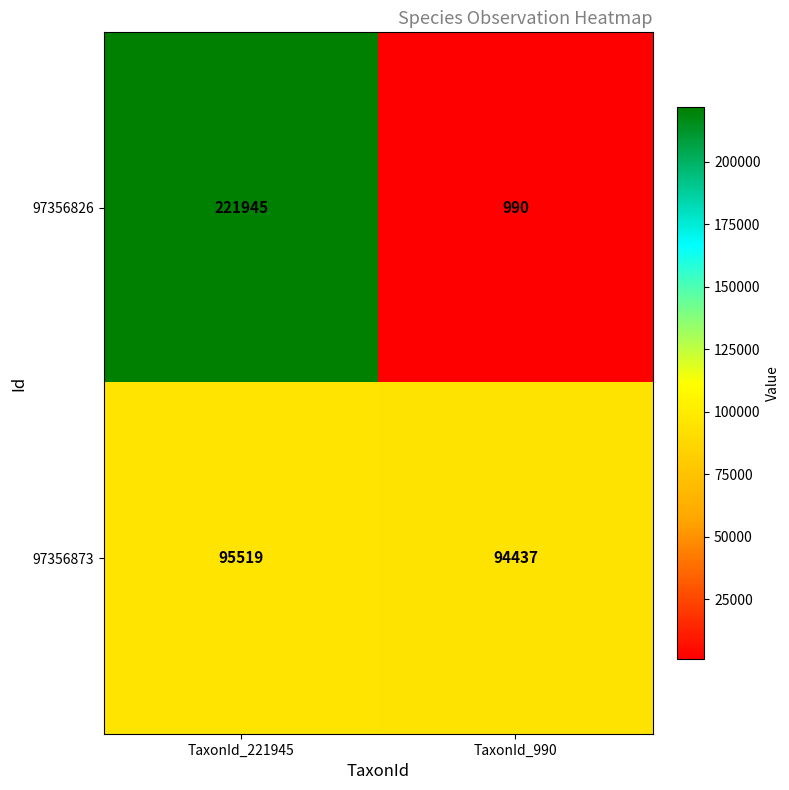

Count the number of data series in this chart.

2